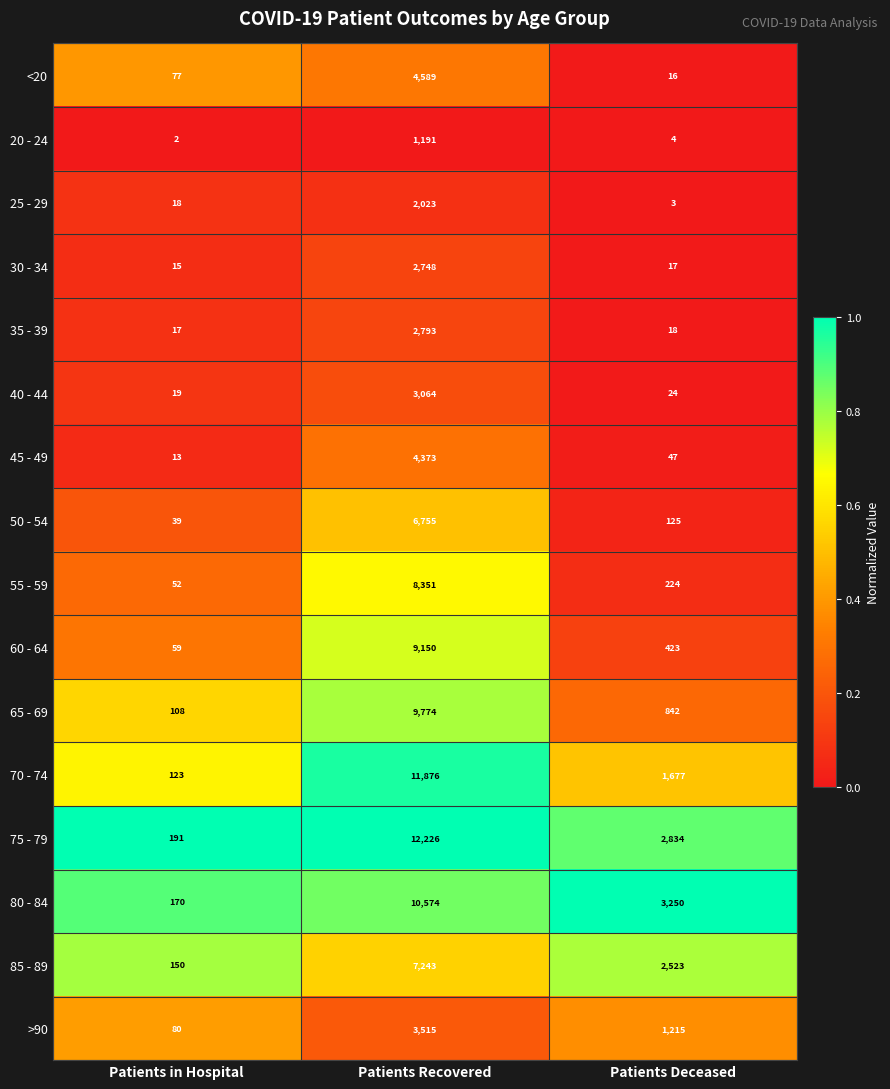

What is the total value across all series at Patients Recovered?

100245